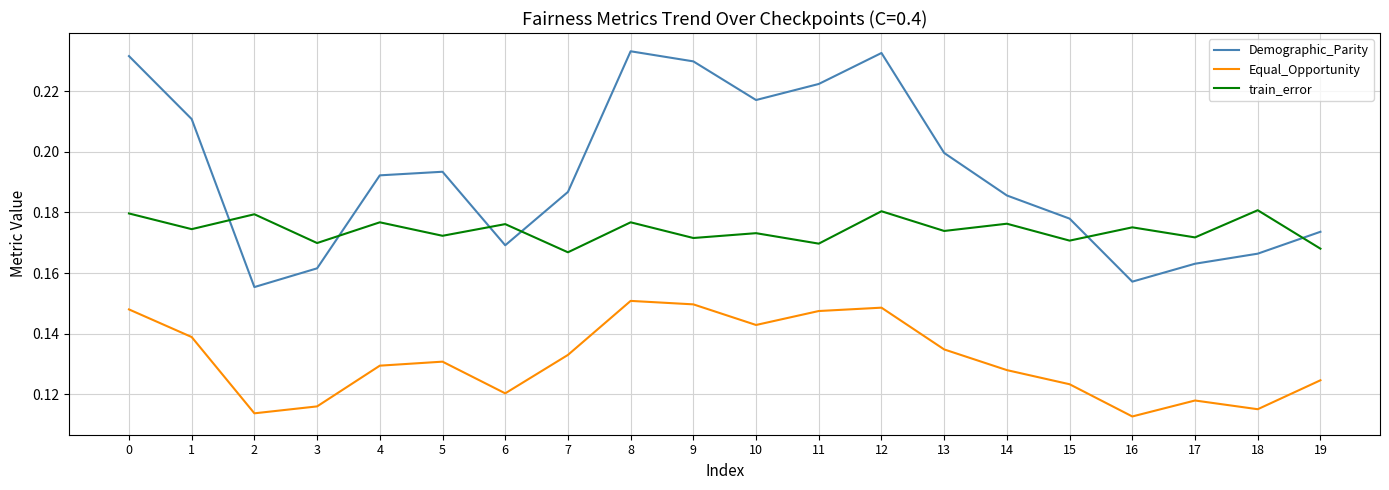

Between which two adjacent categories do Demographic_Parity and train_error first intersect?

1 and 2